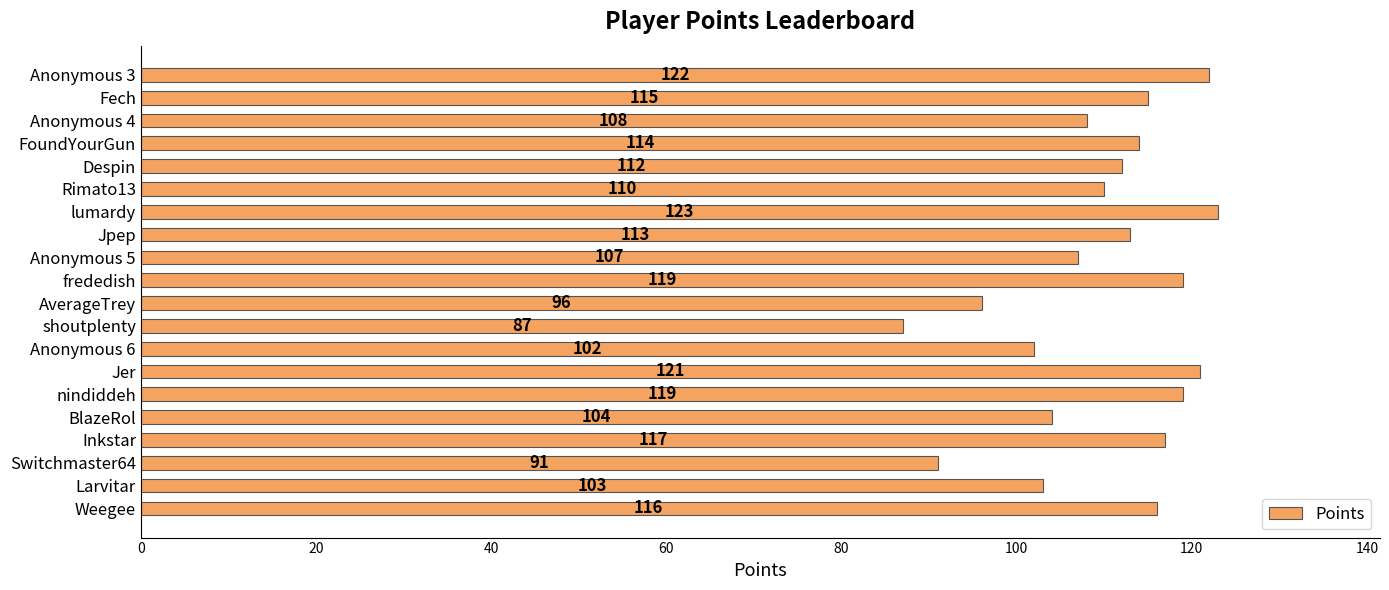

What position from the top is Rimato13?

6